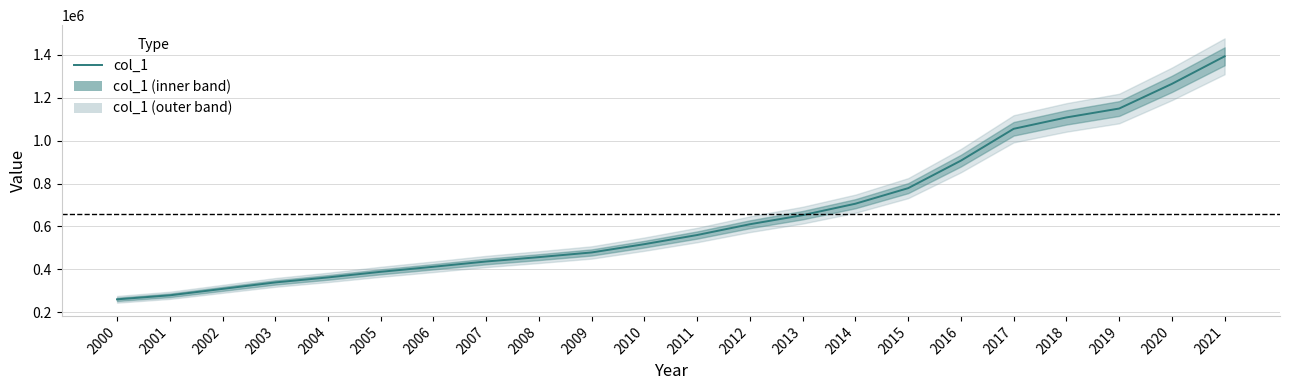

Is this an area chart (filled region under the line)?

No